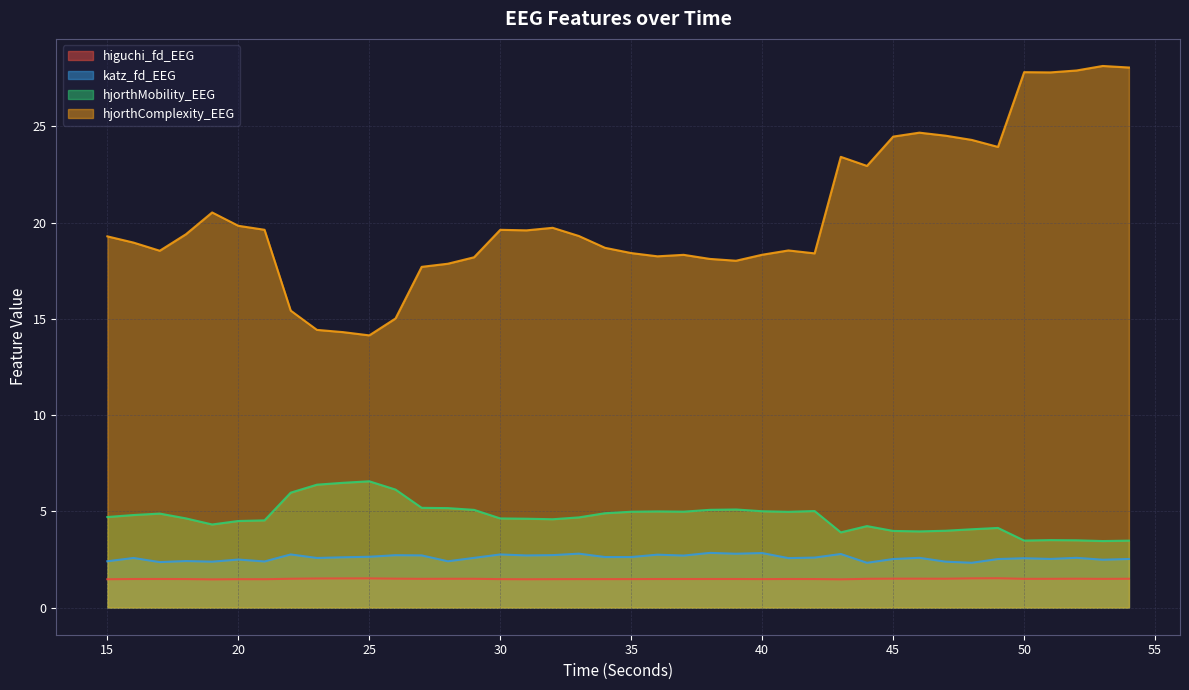

True or false: hjorthComplexity_EEG and higuchi_fd_EEG intersect in this chart.

False